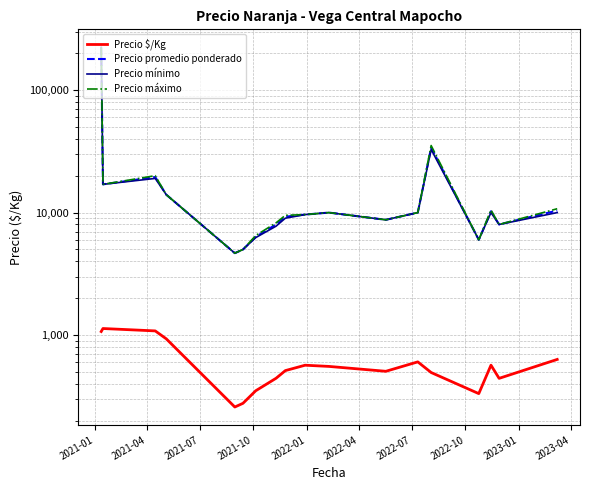

The value of Precio máximo at 2022-10 is 8250.0. True or false?

True